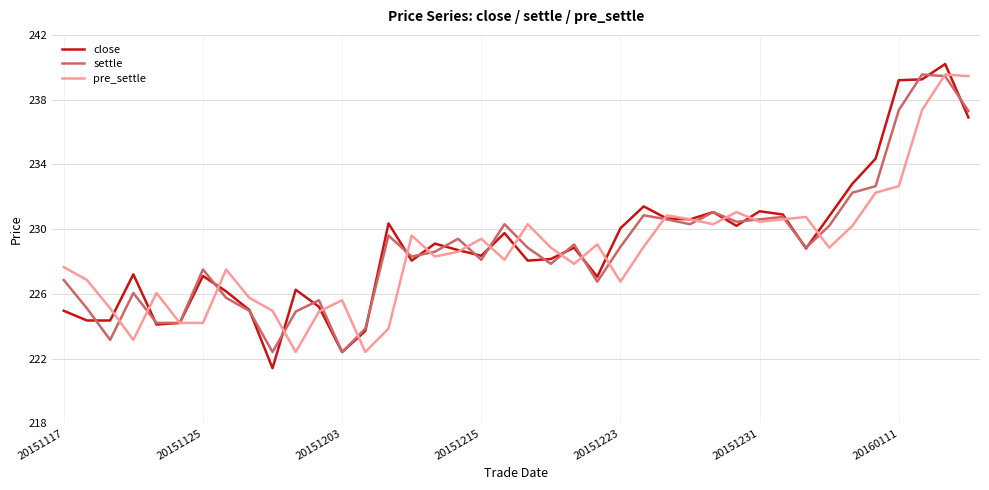

Does the chart have visible grid lines?

Yes